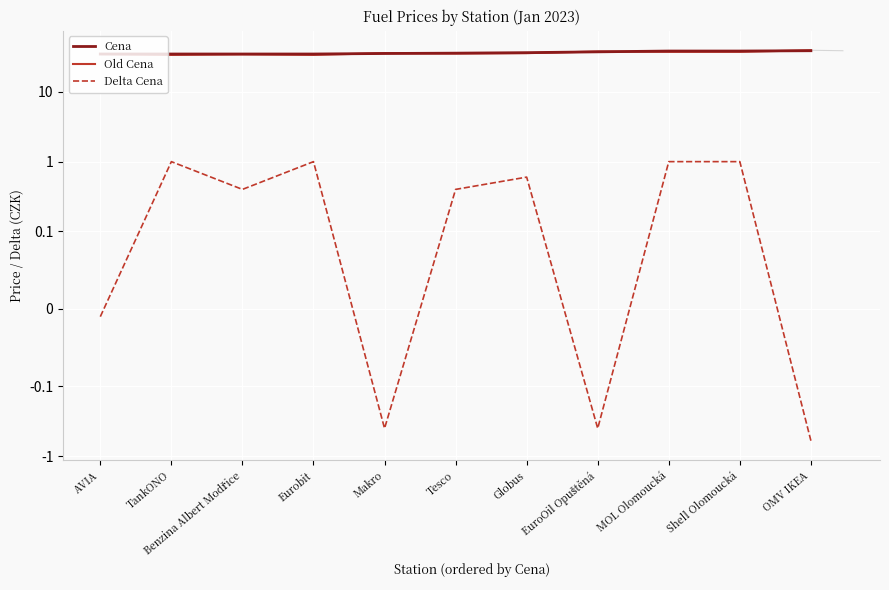

At which category is the sum across all series the highest?

OMV IKEA